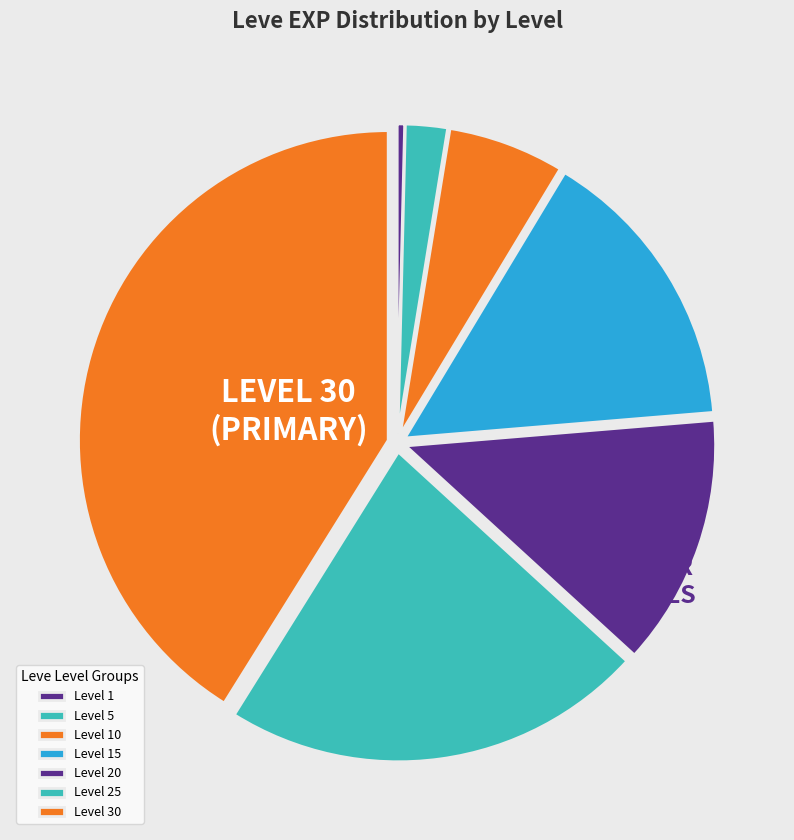

What is the change in value from Level 1 to Level 25?

+35760